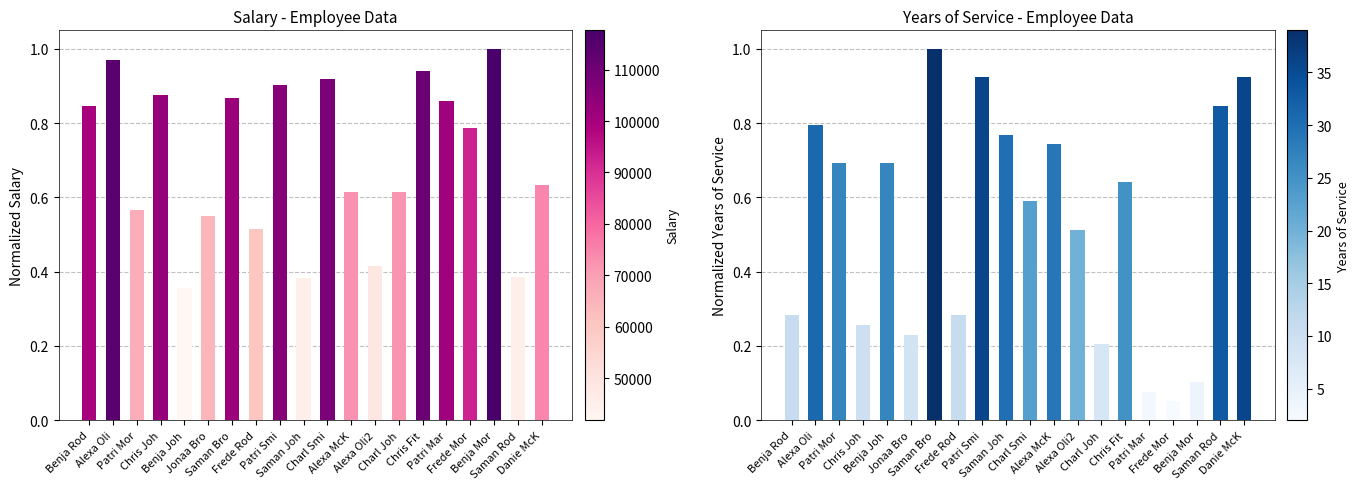

Are the bars horizontal?

No